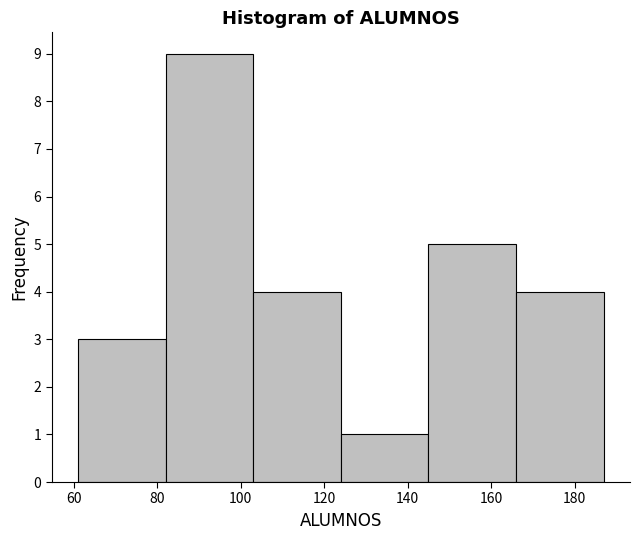

Over which range of the x-axis is the bar tallest?

82 to 103